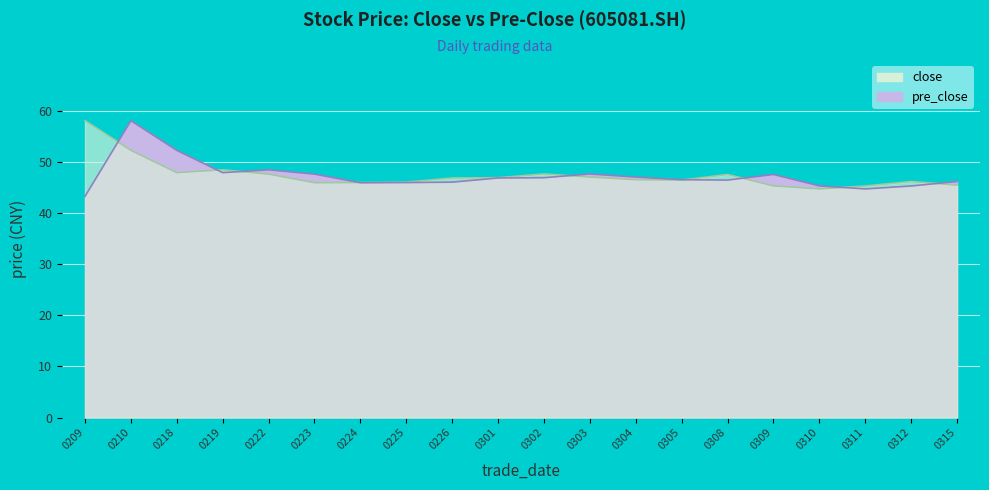

Reading right to left, what are all the values shown in this chart?

close: 45.5	46.2	45.3	44.8	45.4	47.6	46.5	46.6	47.1	47.7	47.0	46.9	46.1	46.0	46.0	47.7	48.5	47.9	52.3	58.1
pre_close: 46.2	45.3	44.8	45.4	47.6	46.5	46.6	47.1	47.7	47.0	46.9	46.1	46.0	46.0	47.7	48.5	47.9	52.3	58.1	43.3